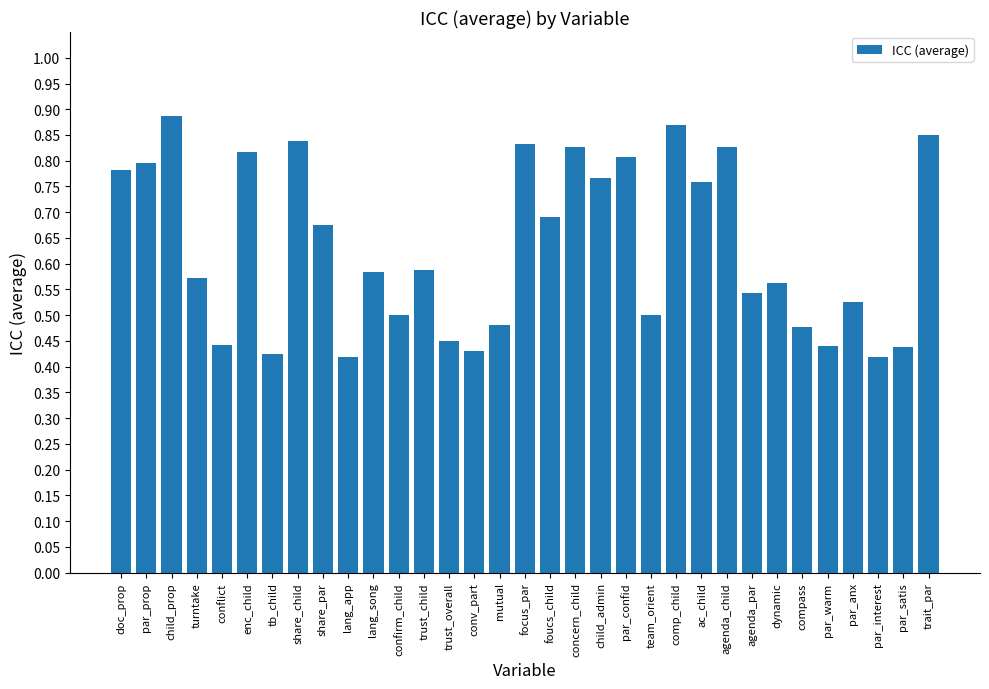

How many values are between 0 and 1?

33